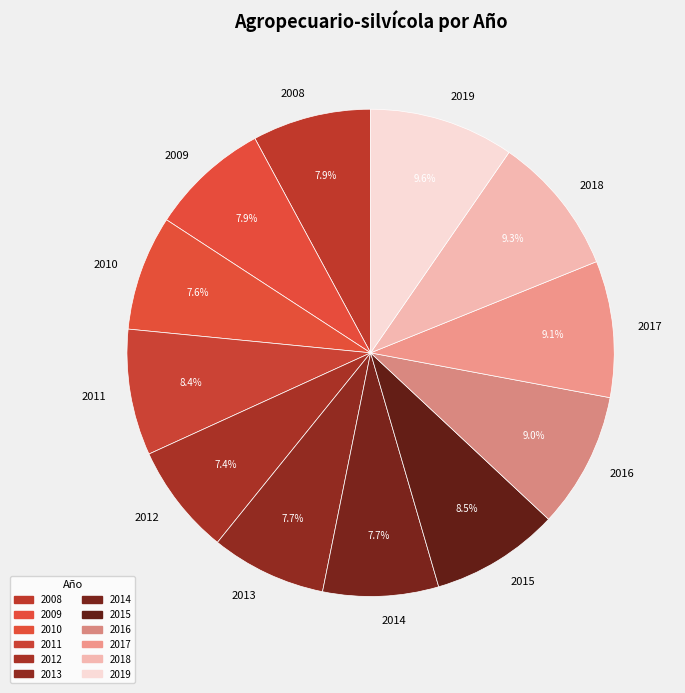

What is the ratio of the value at 2014 to the value at 2010?

1.0